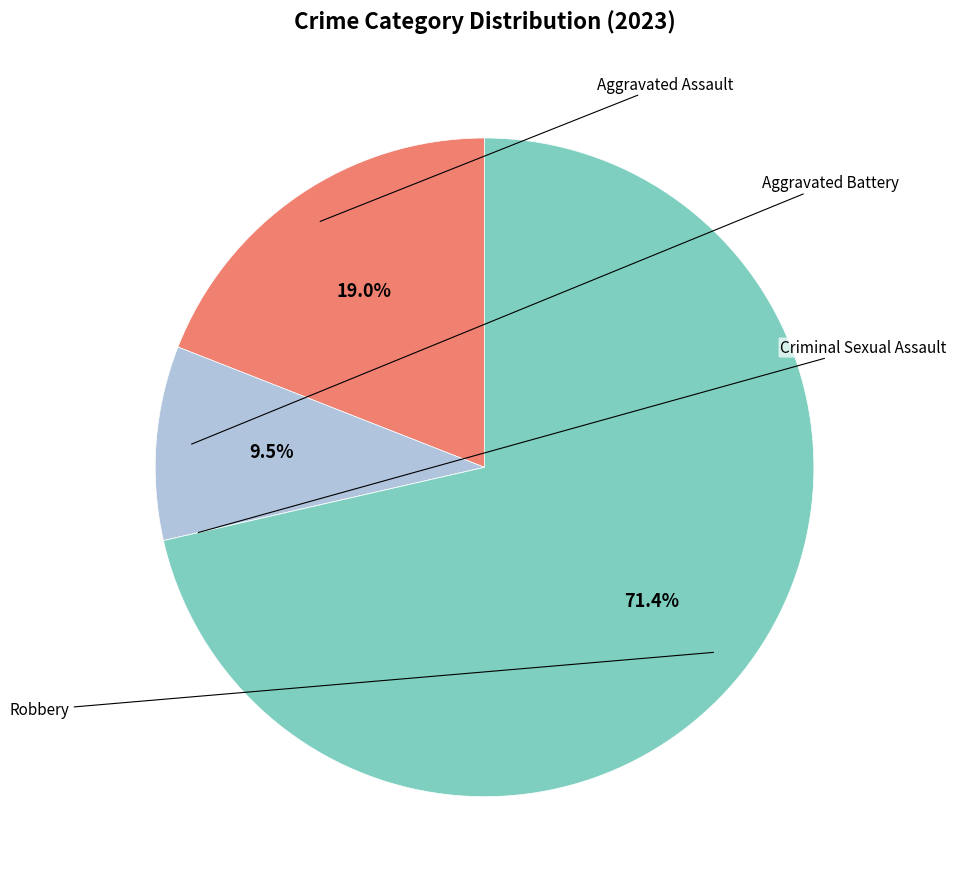

Does any single category account for the majority?

Yes